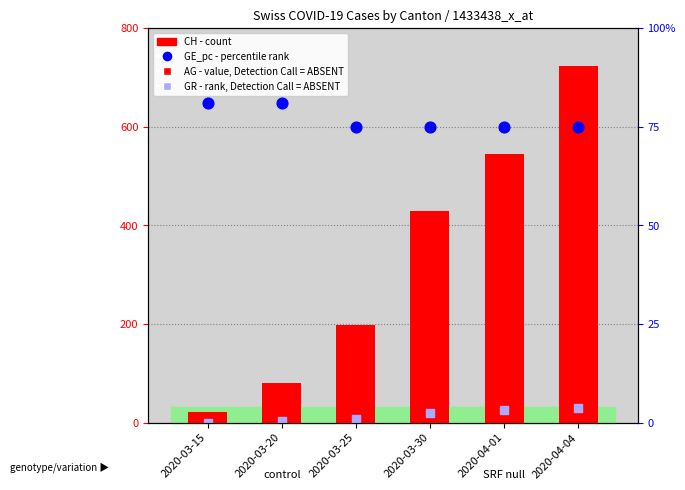

Which series contains the lowest Y value?

GR (rank, absent)